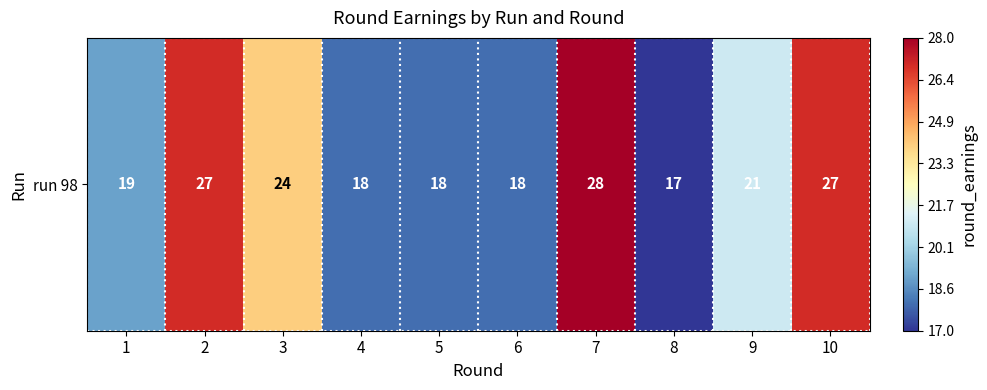

What is the ratio of the value at 1 to the value at 10?

0.7